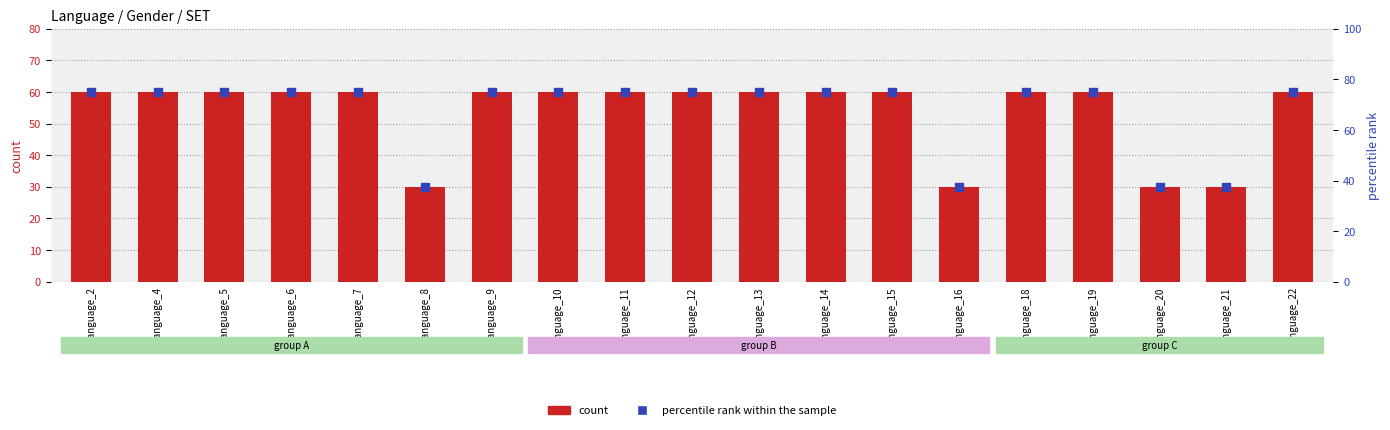

Is the value of percentile rank within the sample at language_15 greater than the value of count at language_22?

Yes